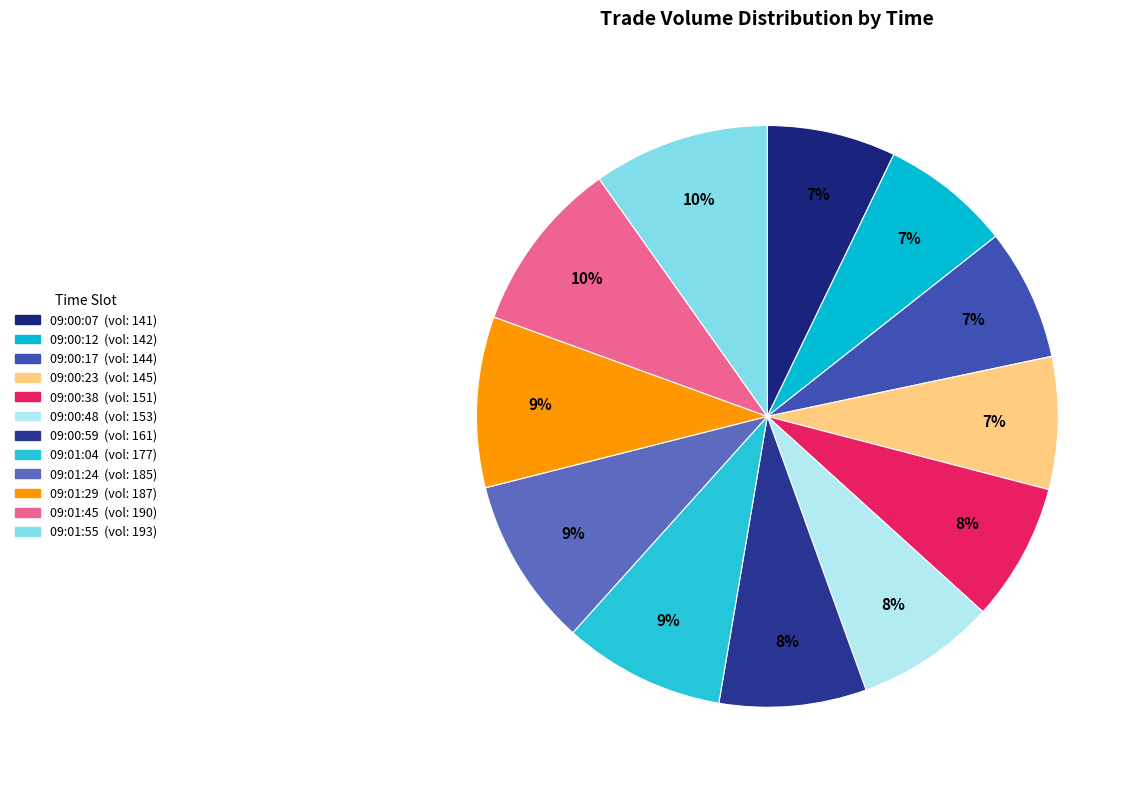

To the nearest percent, what portion does 09:01:04 represent?

9%